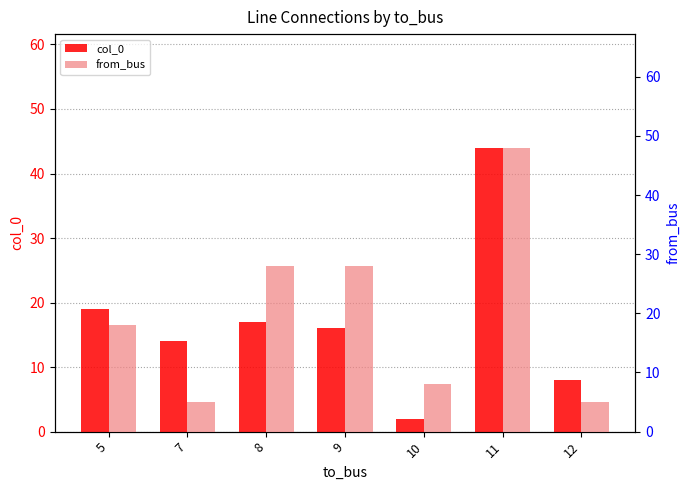

What are all the series names shown in the legend?

col_0, from_bus